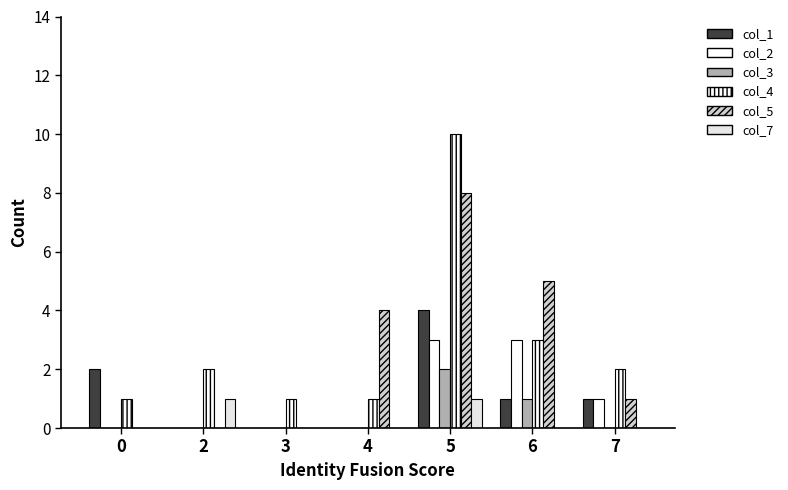

True or false: col_5 has a value of 4 at 4.

True